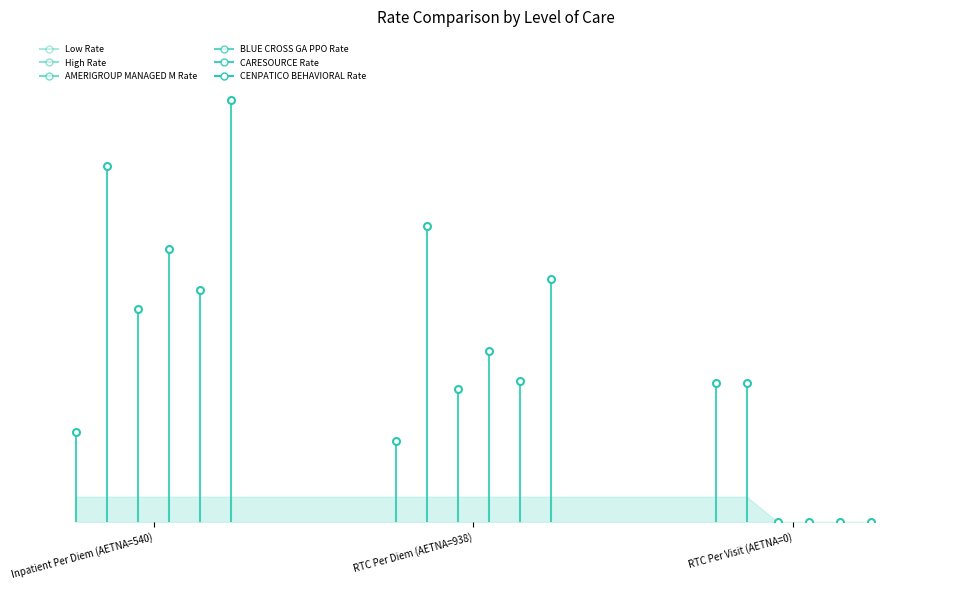

What is the difference between the Low Rate values at Inpatient Per Diem (AETNA=540) and RTC Per Diem (AETNA=938)?

30.2